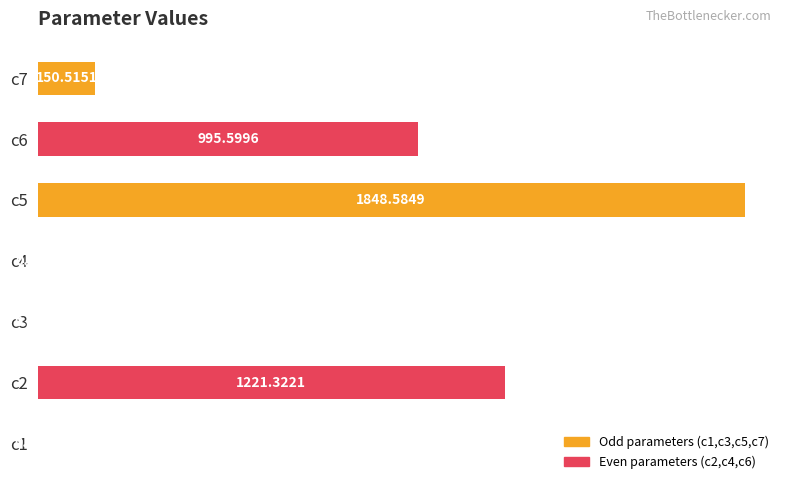

Approximately how many times larger is the value at c5 compared to c6?

1.9